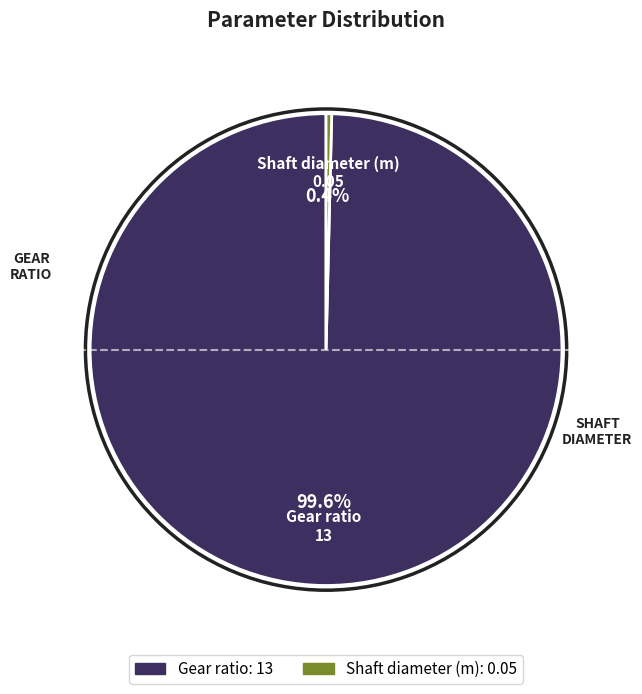

Count the number of slices in the pie.

2